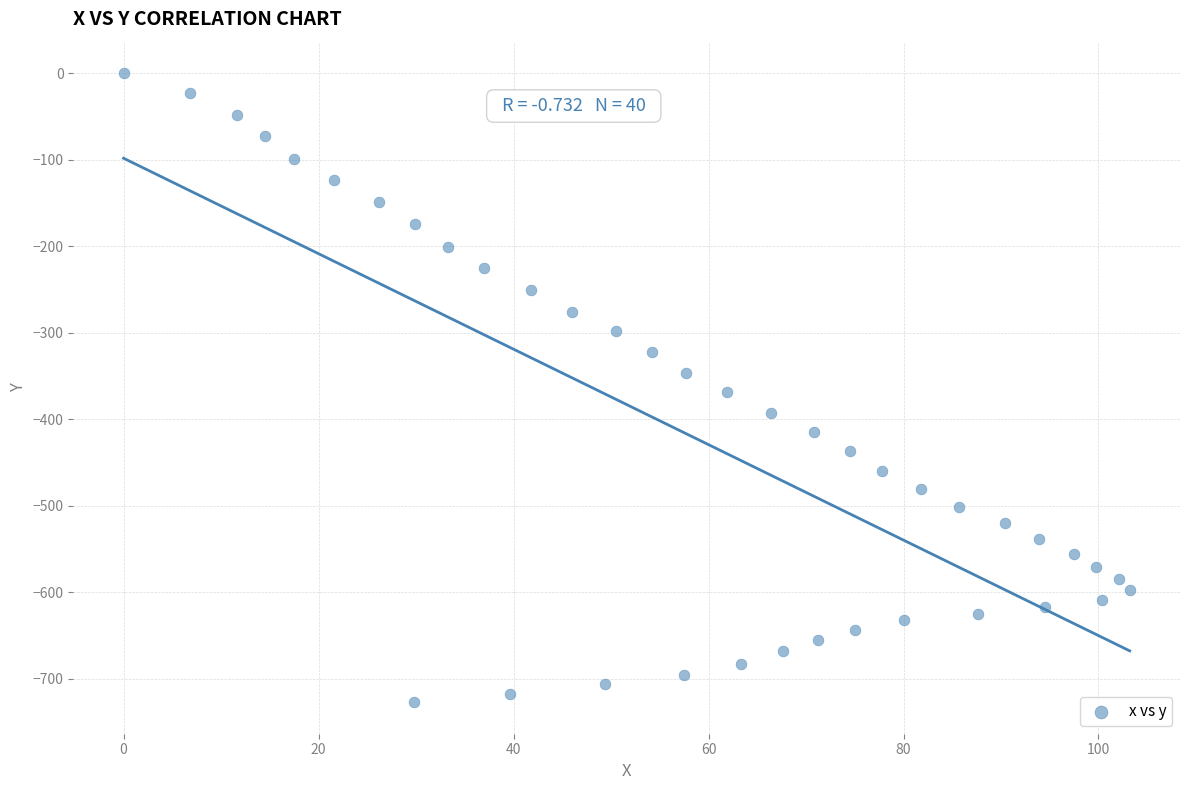

What is the range of Y values (max minus min)?

727.1